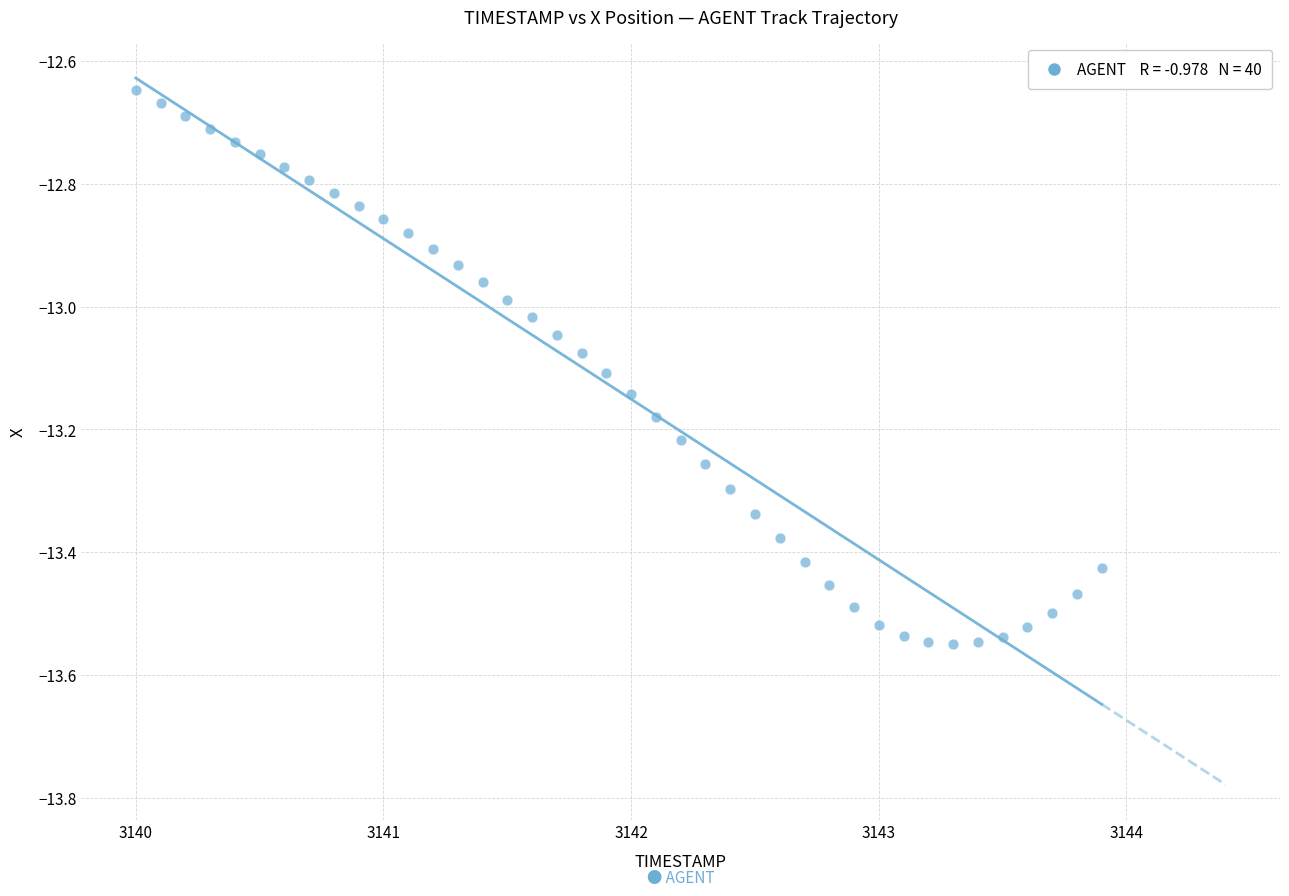

What is the range of X values (max minus min)?

3.9